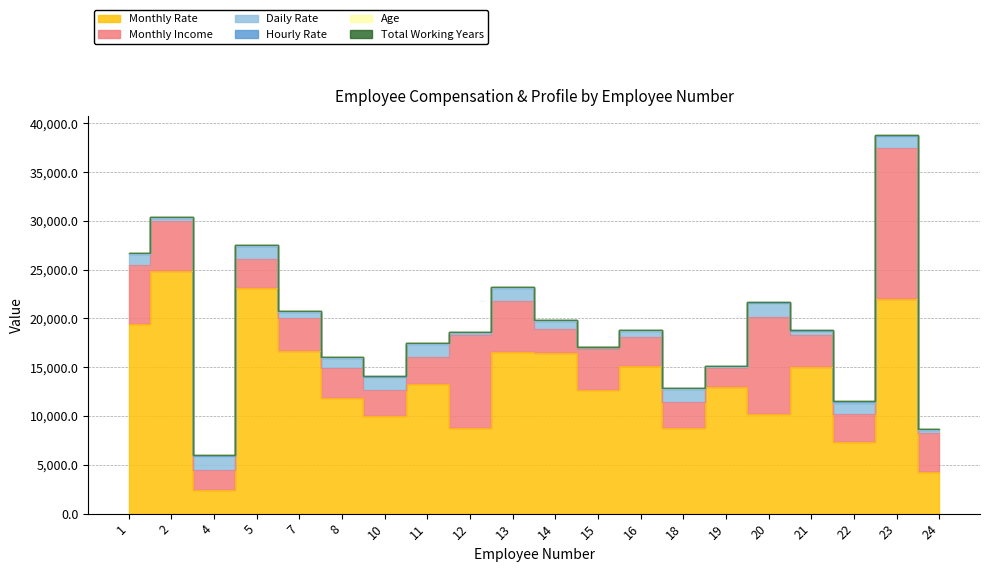

At which label is Monthly Income closest to 8727?

12